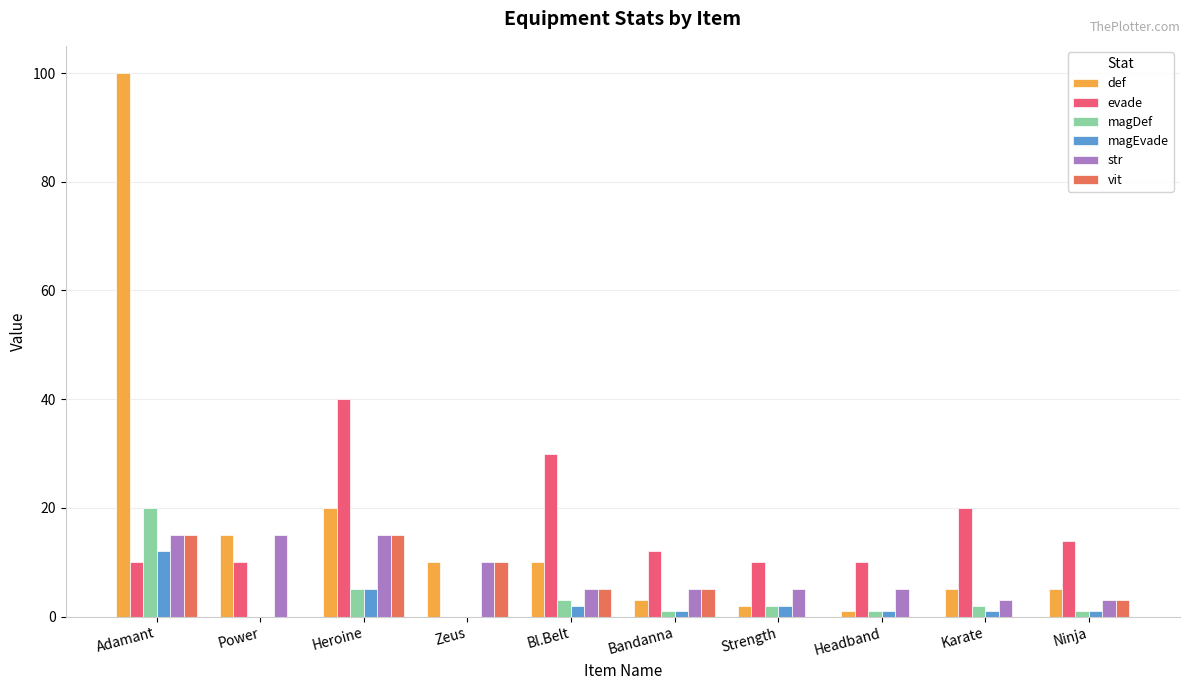

What position from the right is Strength?

4